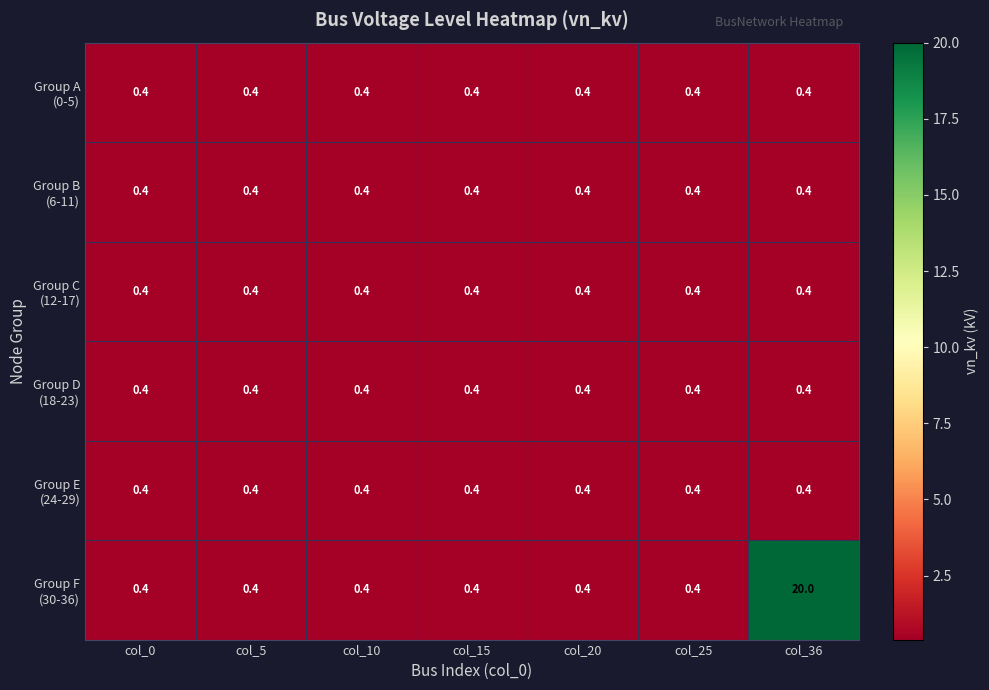

How many distinct data groups are displayed?

6